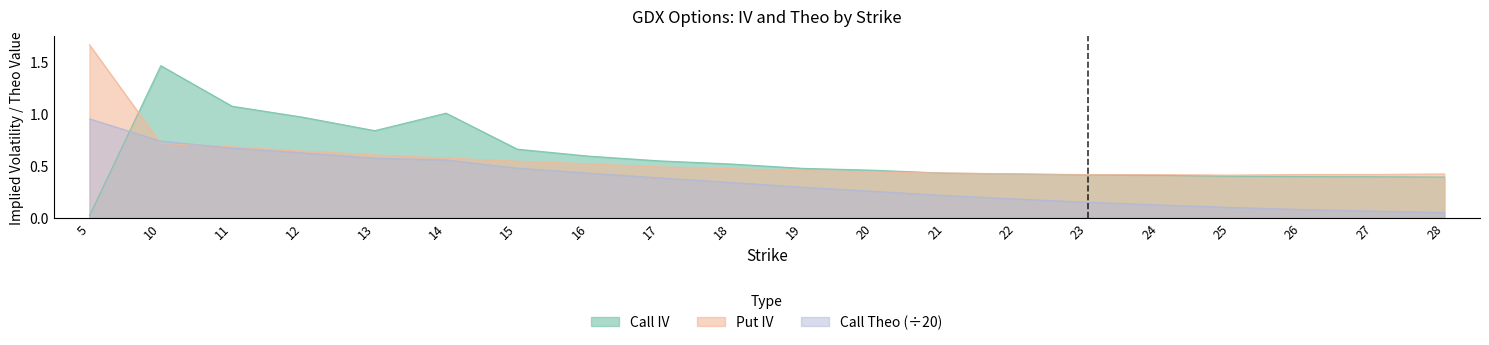

Reading left to right, list all the values displayed in this chart.

Call IV: 0.0	1.5	1.1	1.0	0.8	1.0	0.7	0.6	0.5	0.5	0.5	0.5	0.4	0.4	0.4	0.4	0.4	0.4	0.4	0.4
Put IV: 1.7	0.7	0.7	0.6	0.6	0.6	0.5	0.5	0.5	0.5	0.5	0.4	0.4	0.4	0.4	0.4	0.4	0.4	0.4	0.4
Call Theo: 1.0	0.7	0.7	0.6	0.6	0.6	0.5	0.4	0.4	0.3	0.3	0.3	0.2	0.2	0.2	0.1	0.1	0.1	0.1	0.1